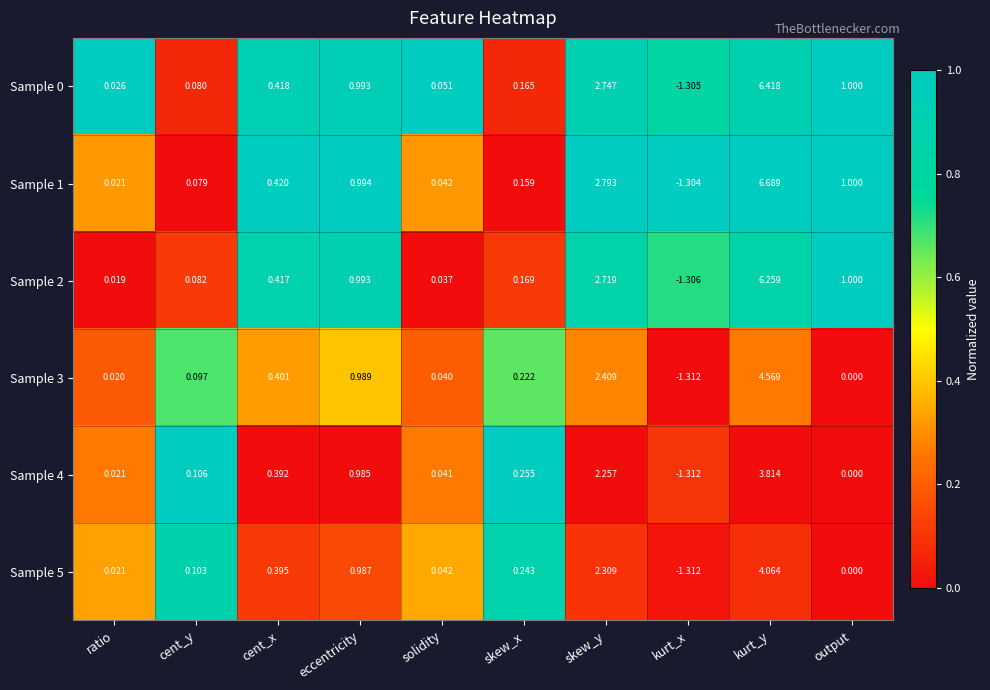

At which category does the chart reach its minimum across all series?

kurt_x